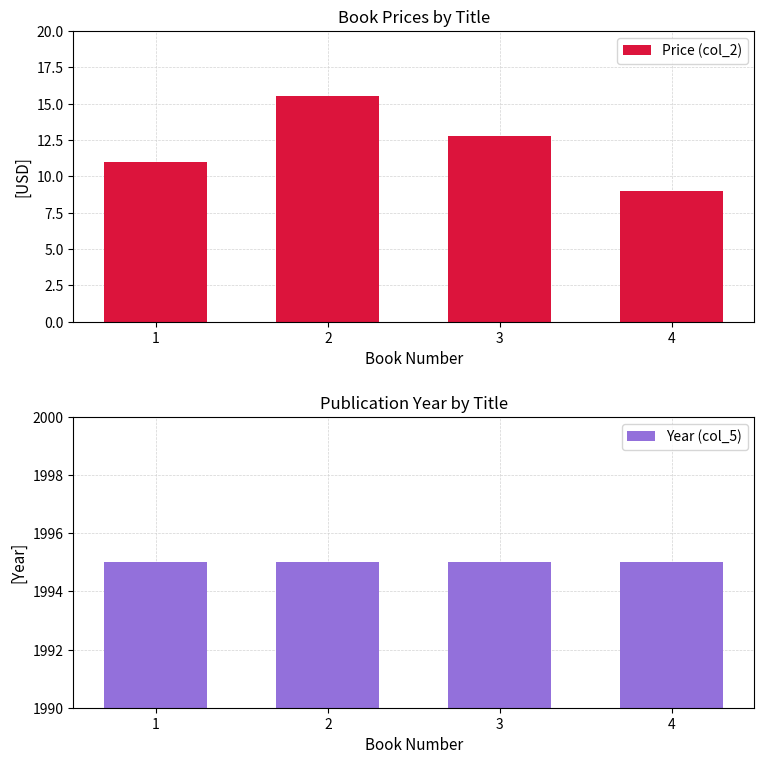

What are all the series names shown in the legend?

Price (col_2), Year (col_5)